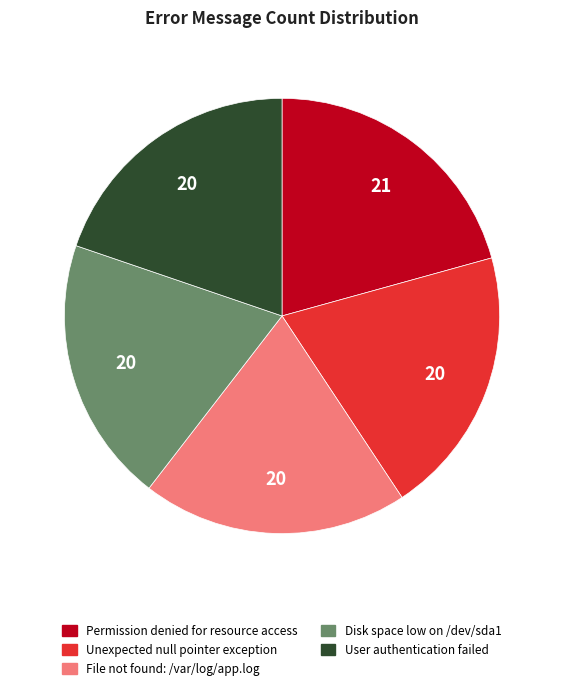

Does Unexpected null pointer exception represent more than half of the total?

No